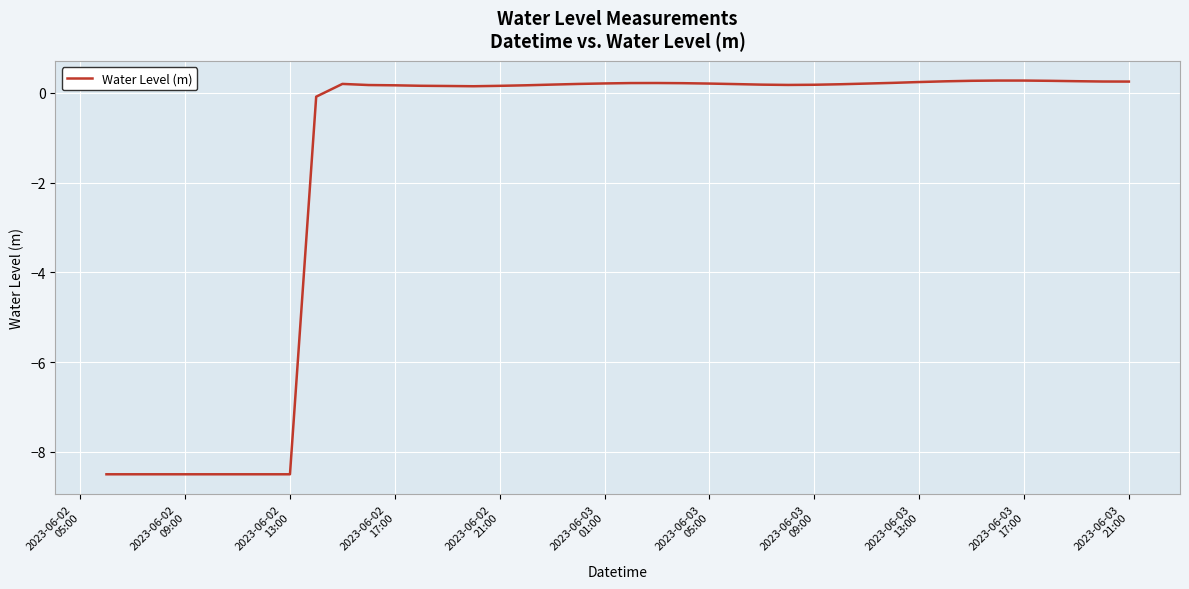

What is the average value?

-1.5